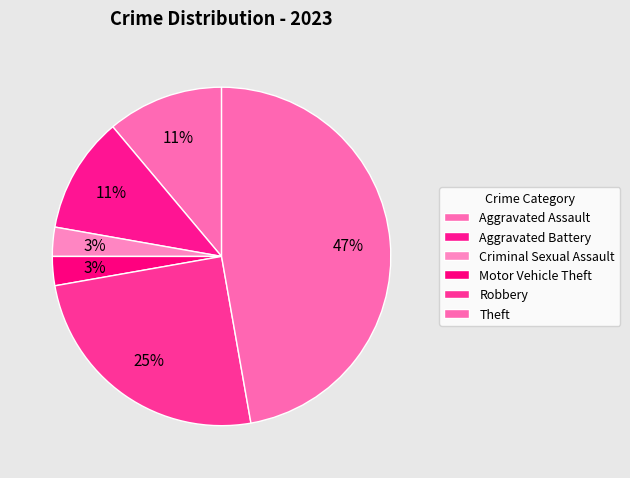

How many segments does this pie chart have?

6